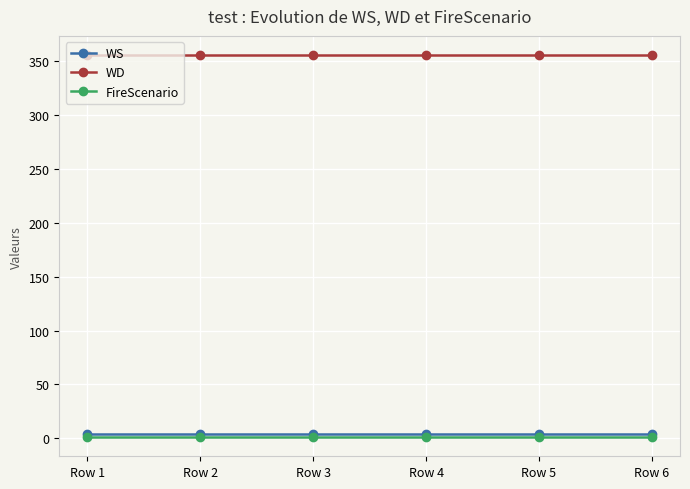

How many data points does each series have?

6